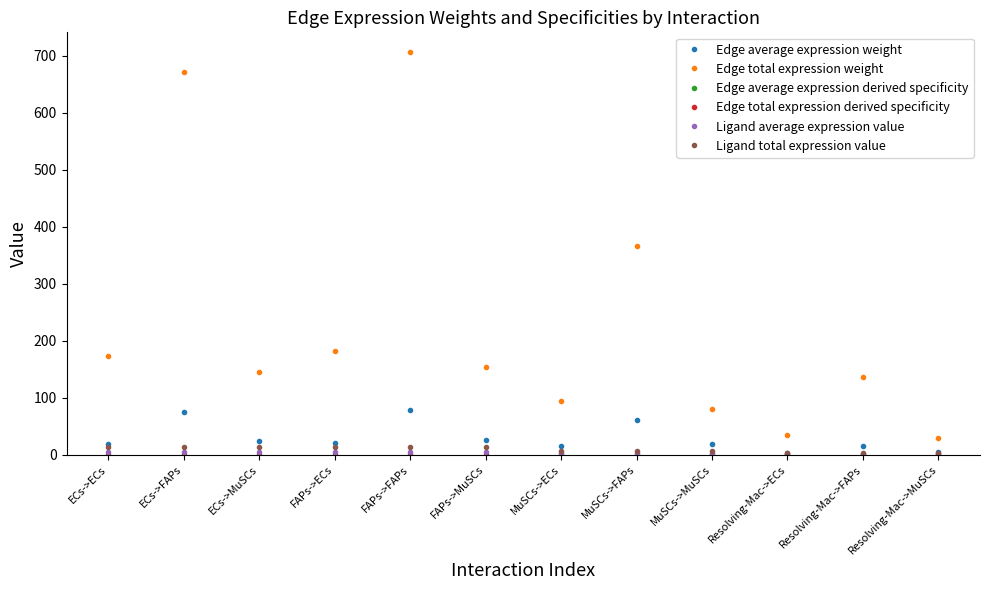

What is the total value across all series at ECs->FAPs?

763.9